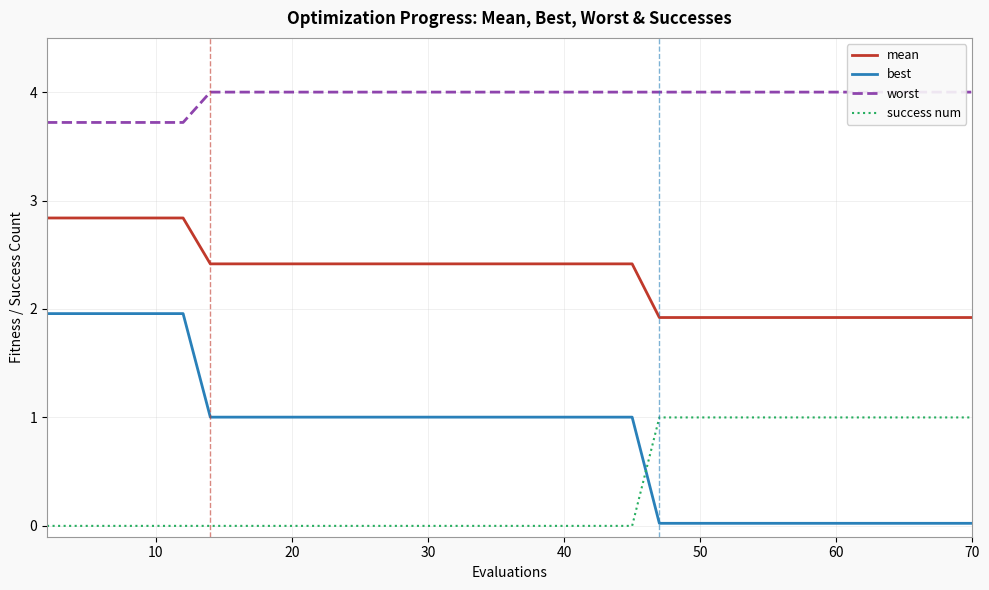

Is it true that success num equals 0.5 at 10?

False